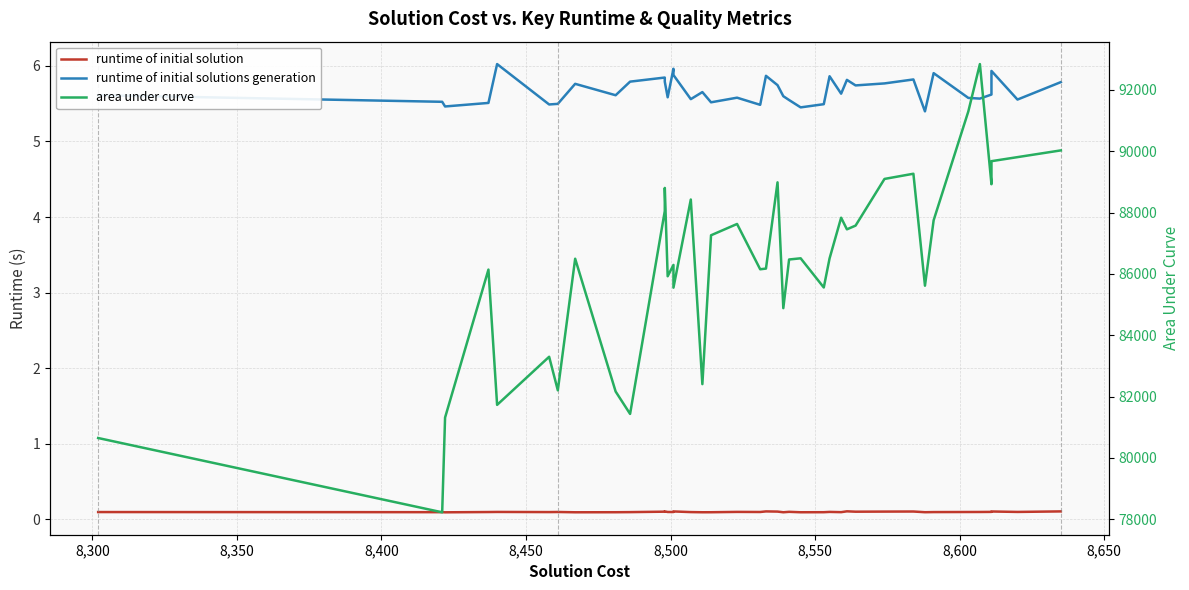

What is the smallest value displayed?

0.1